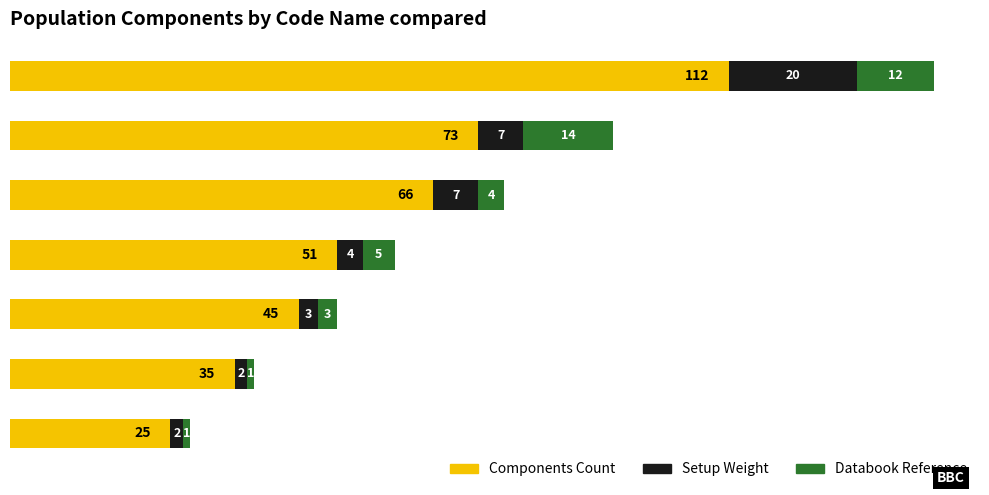

What are all the series names shown in the legend?

Components Count, Setup Weight, Databook Reference